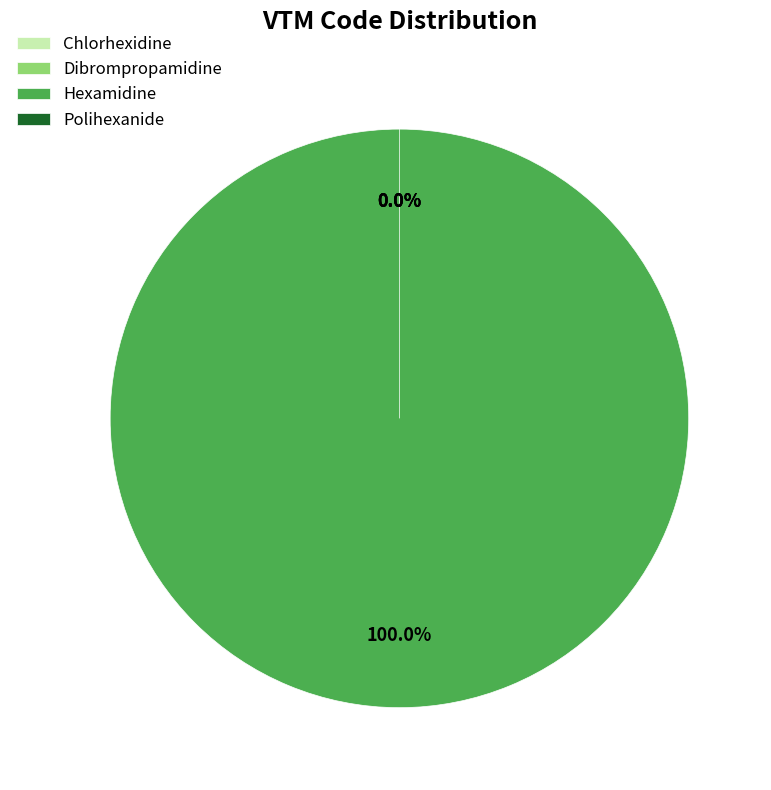

What is the total percentage of Hexamidine and Chlorhexidine?

100.0%